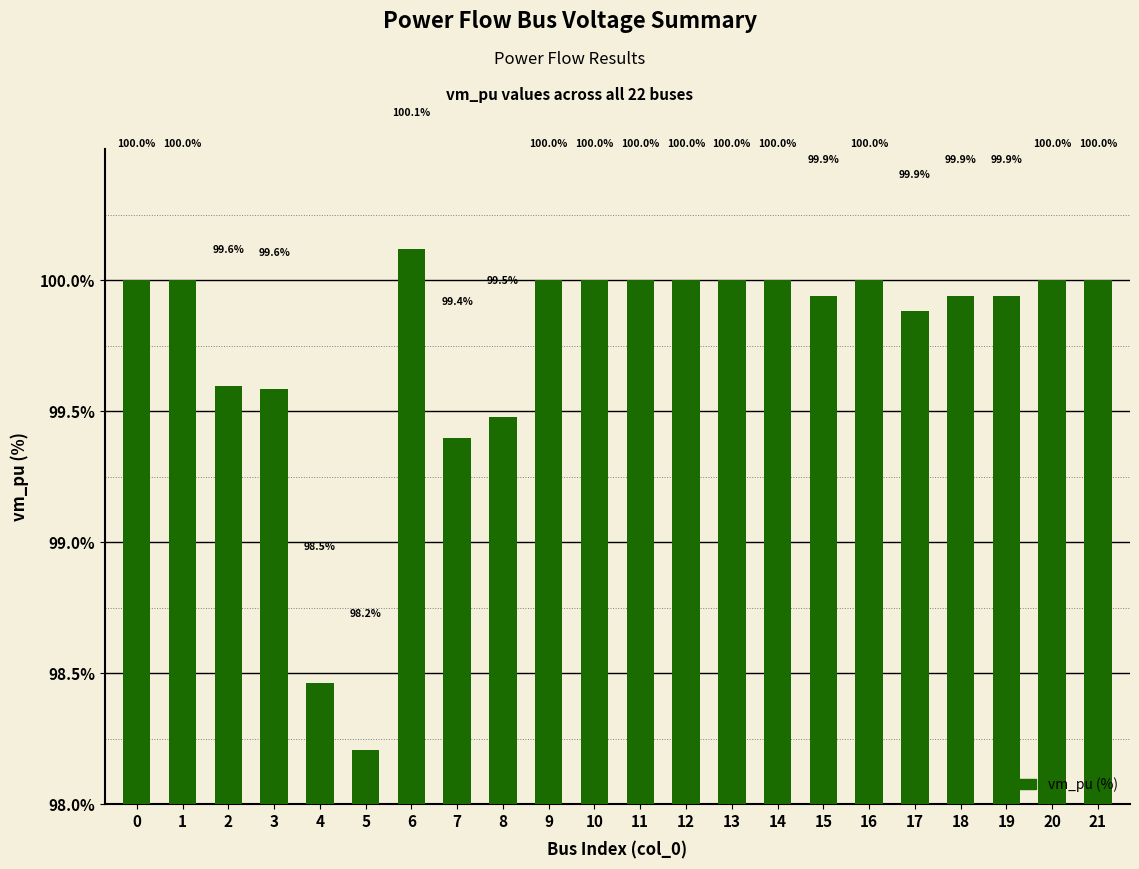

What is the sum of the values at 15 and 13?

199.9